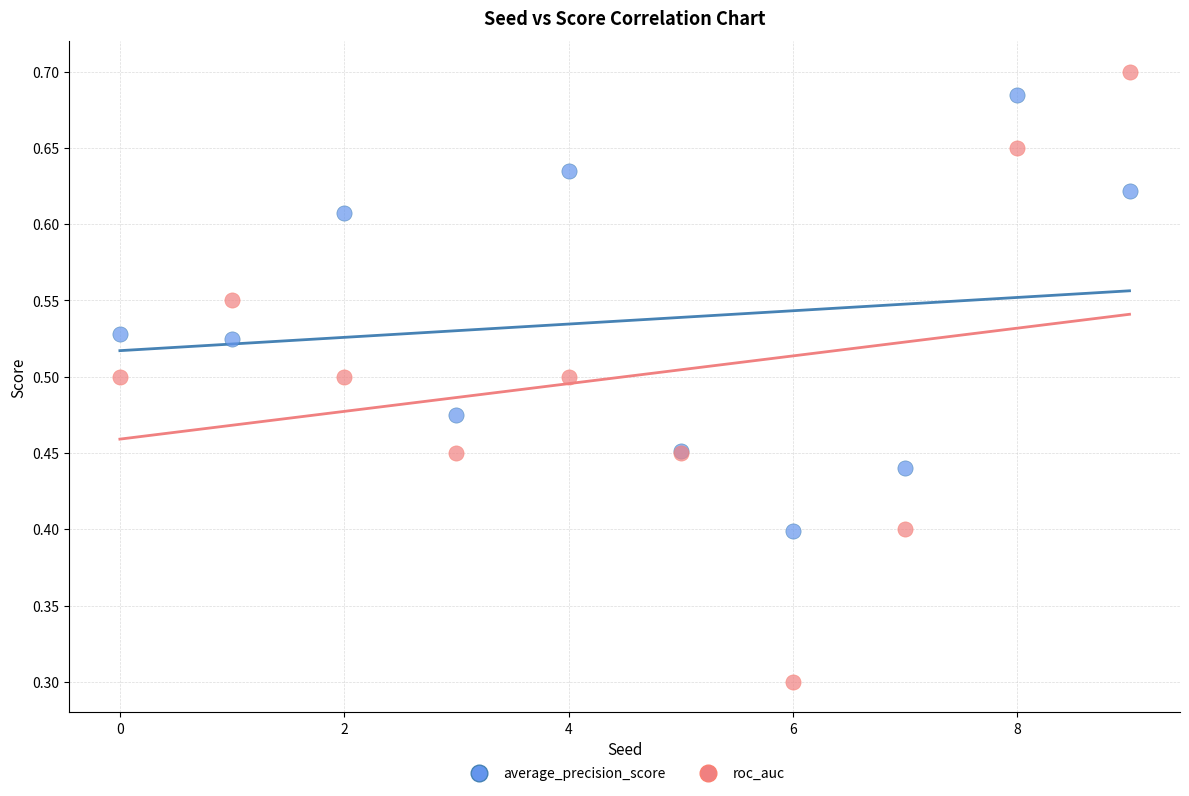

Which series has the largest Y range (max minus min)?

roc_auc